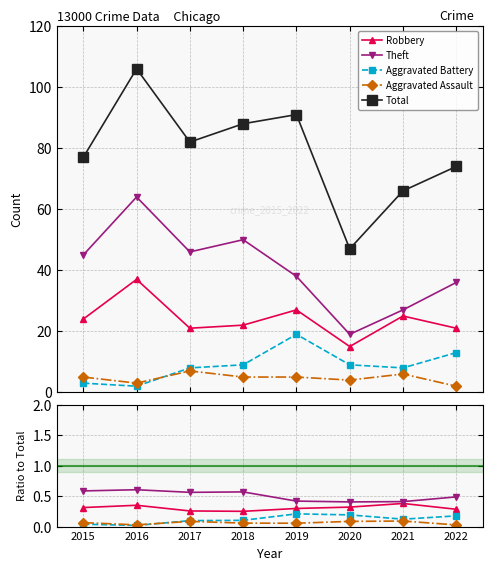

True or false: Total has a value of 77.0 at 2015.

True